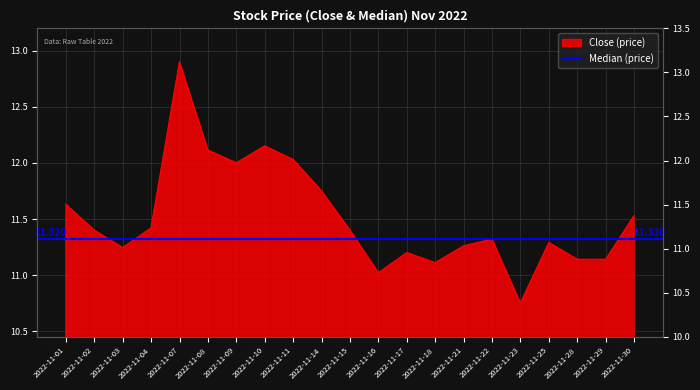

What is the difference between the maximum and minimum values?

2.2